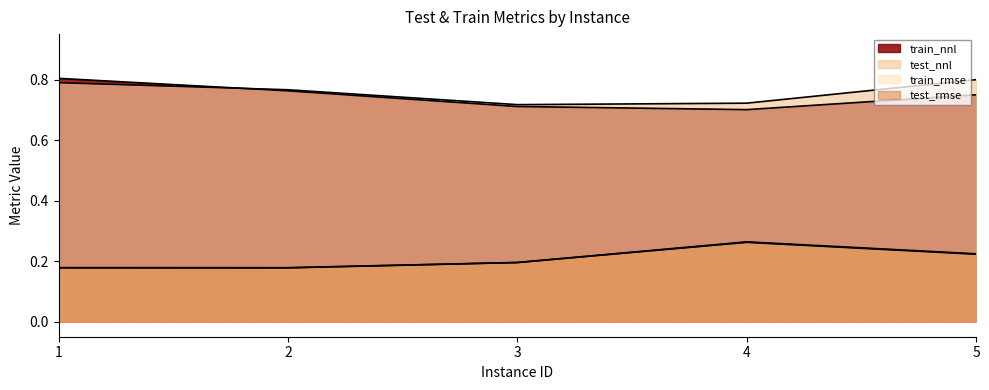

What is the sum of all train_nnl values?

3.7